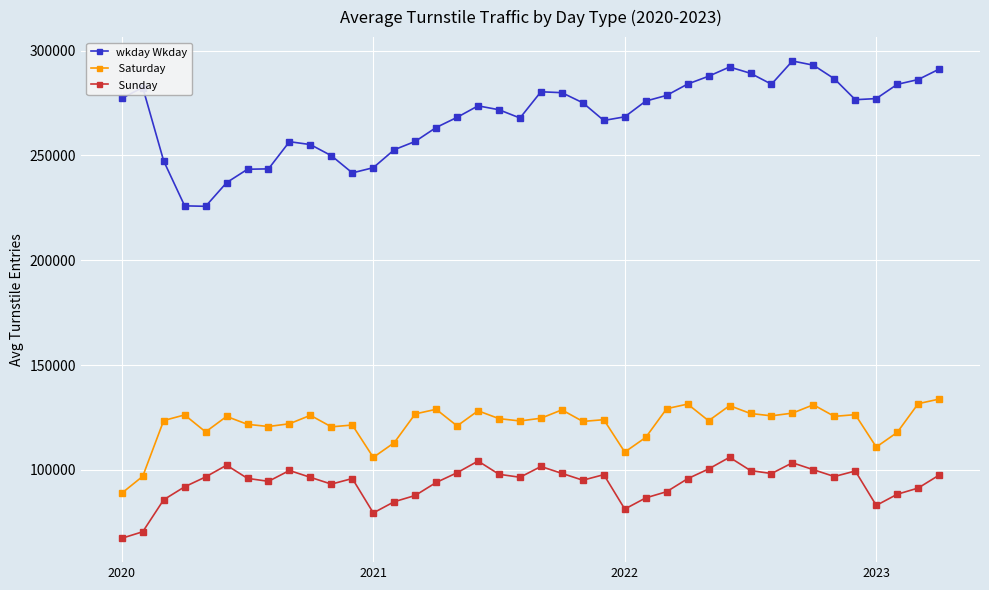

What is the maximum value shown in the chart?

295012.2